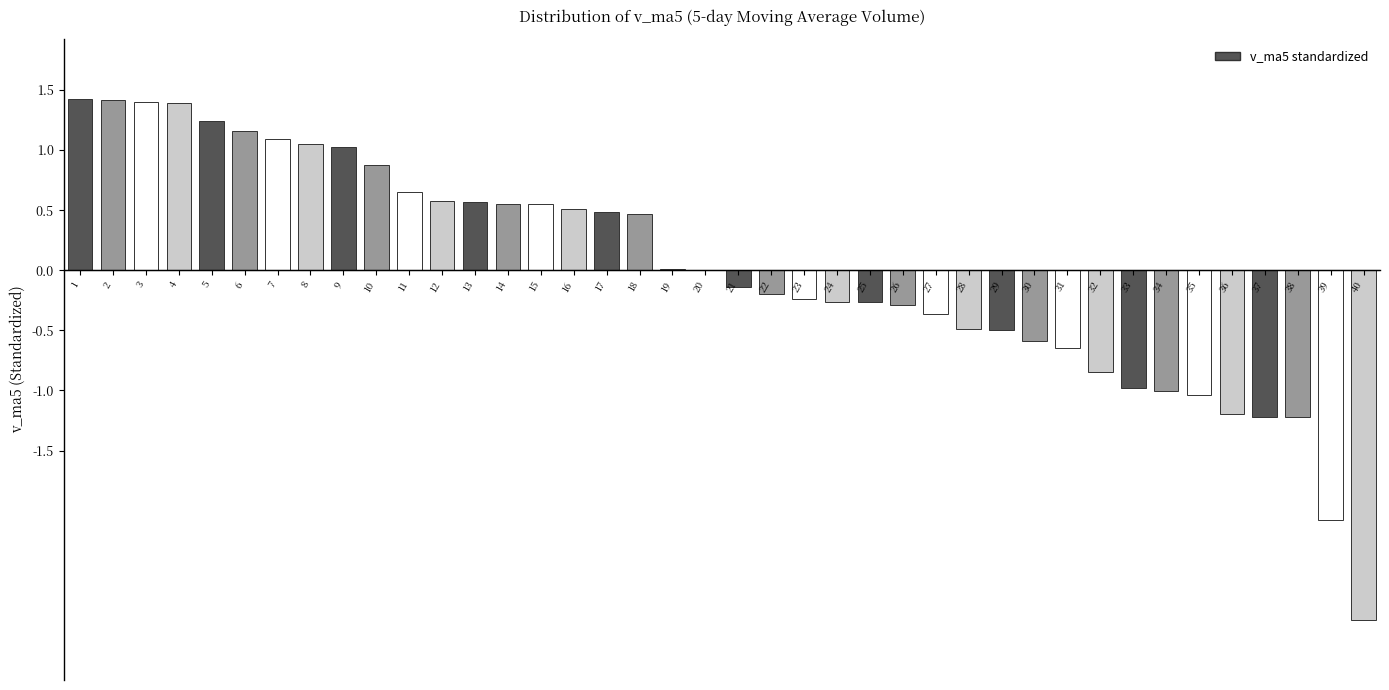

What is the sum of the values at 32 and 33?

-1.8